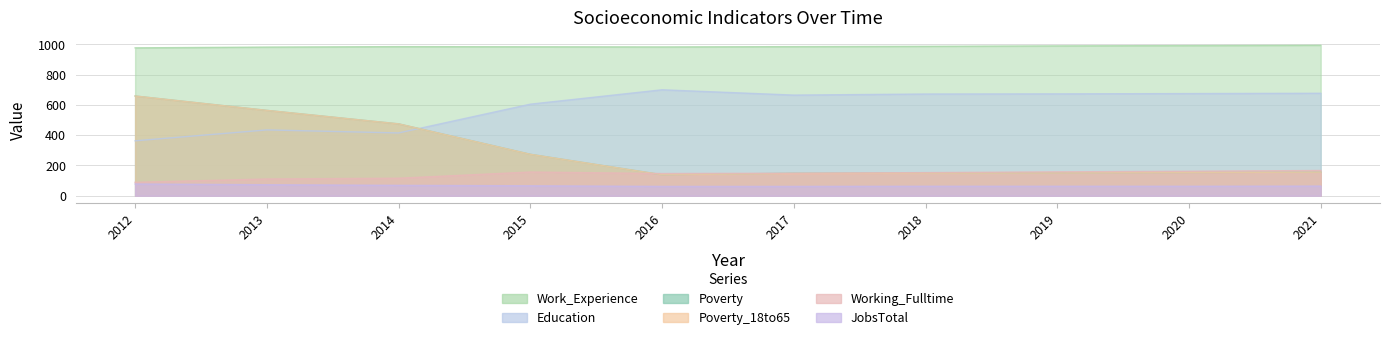

What is the difference between the maximum and minimum values in the JobsTotal series?

16